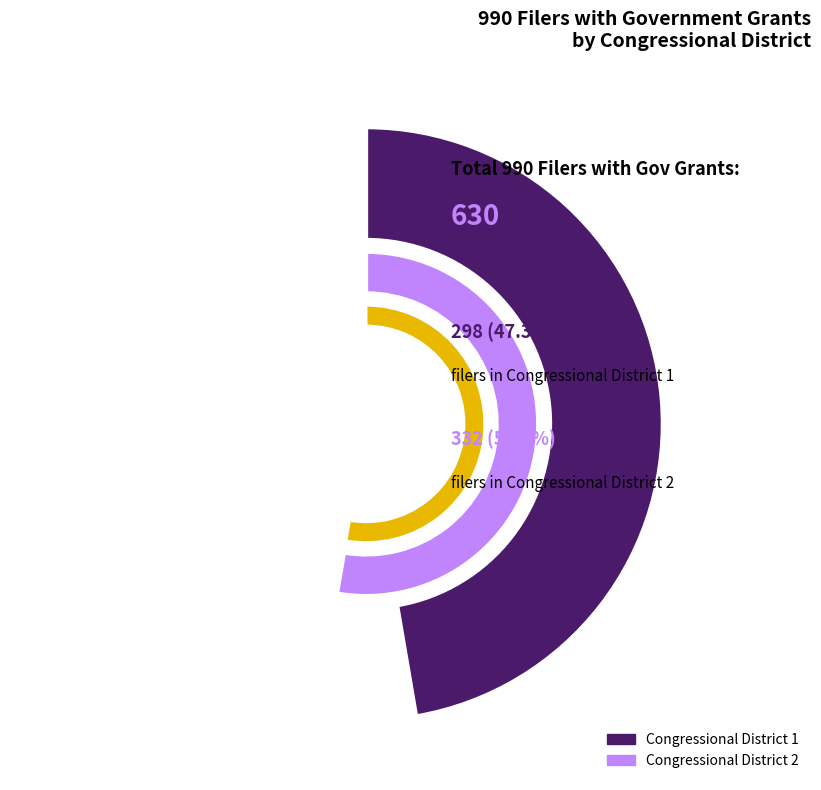

What portion of the pie excludes Congressional District 2?

47.3%